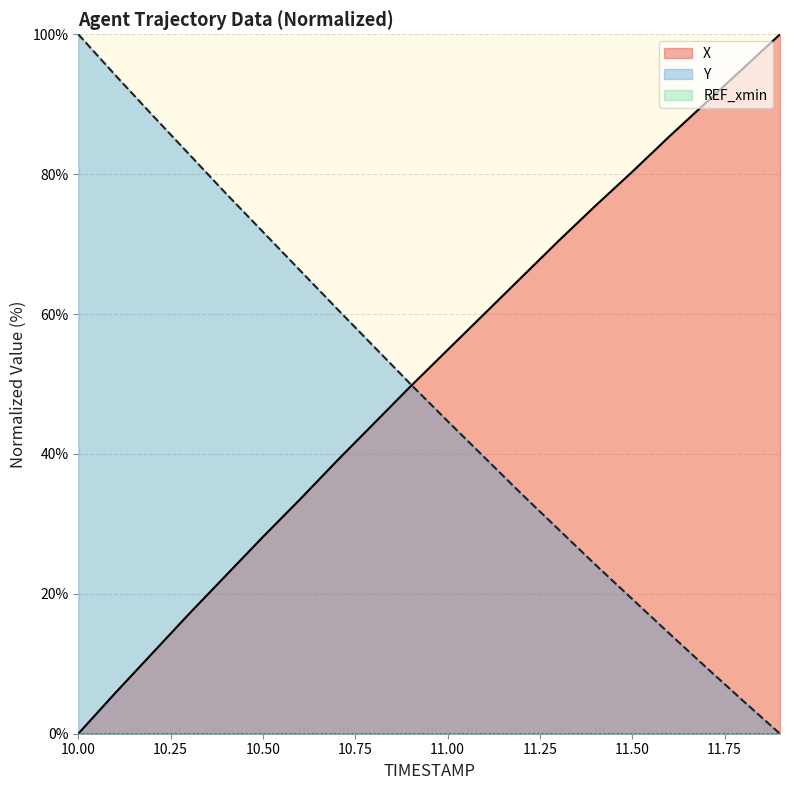

At which label does X first exceed 54?

11.00